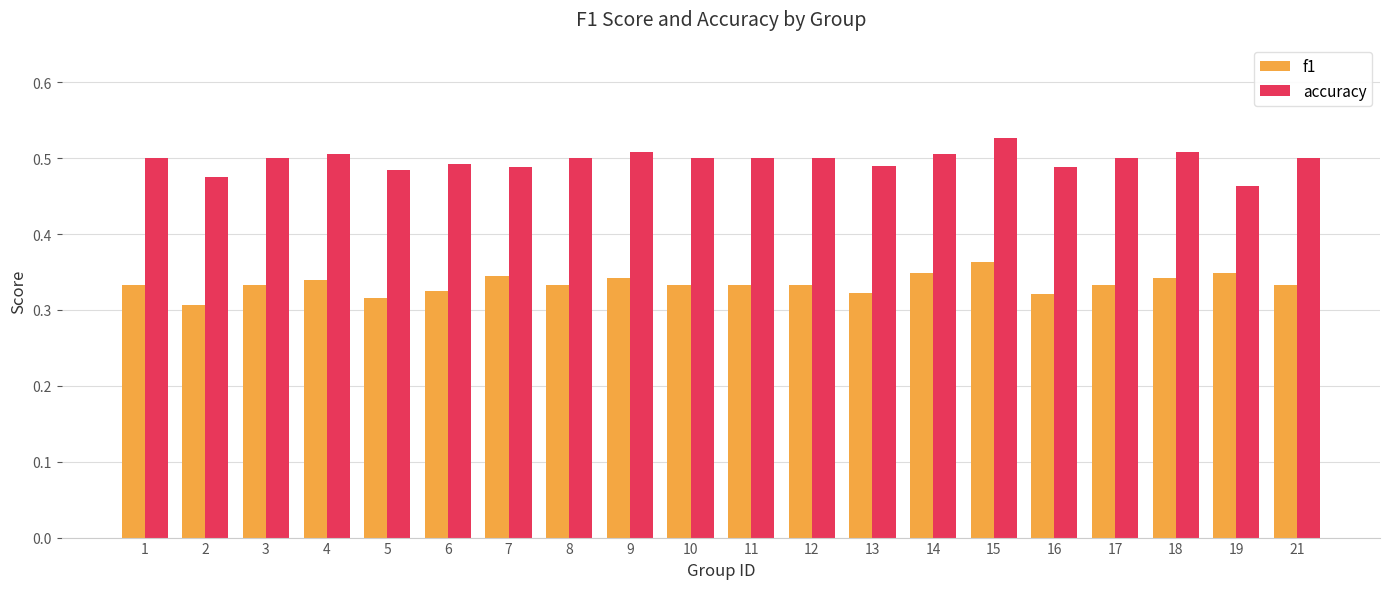

At which category does the chart reach its peak across all series?

15